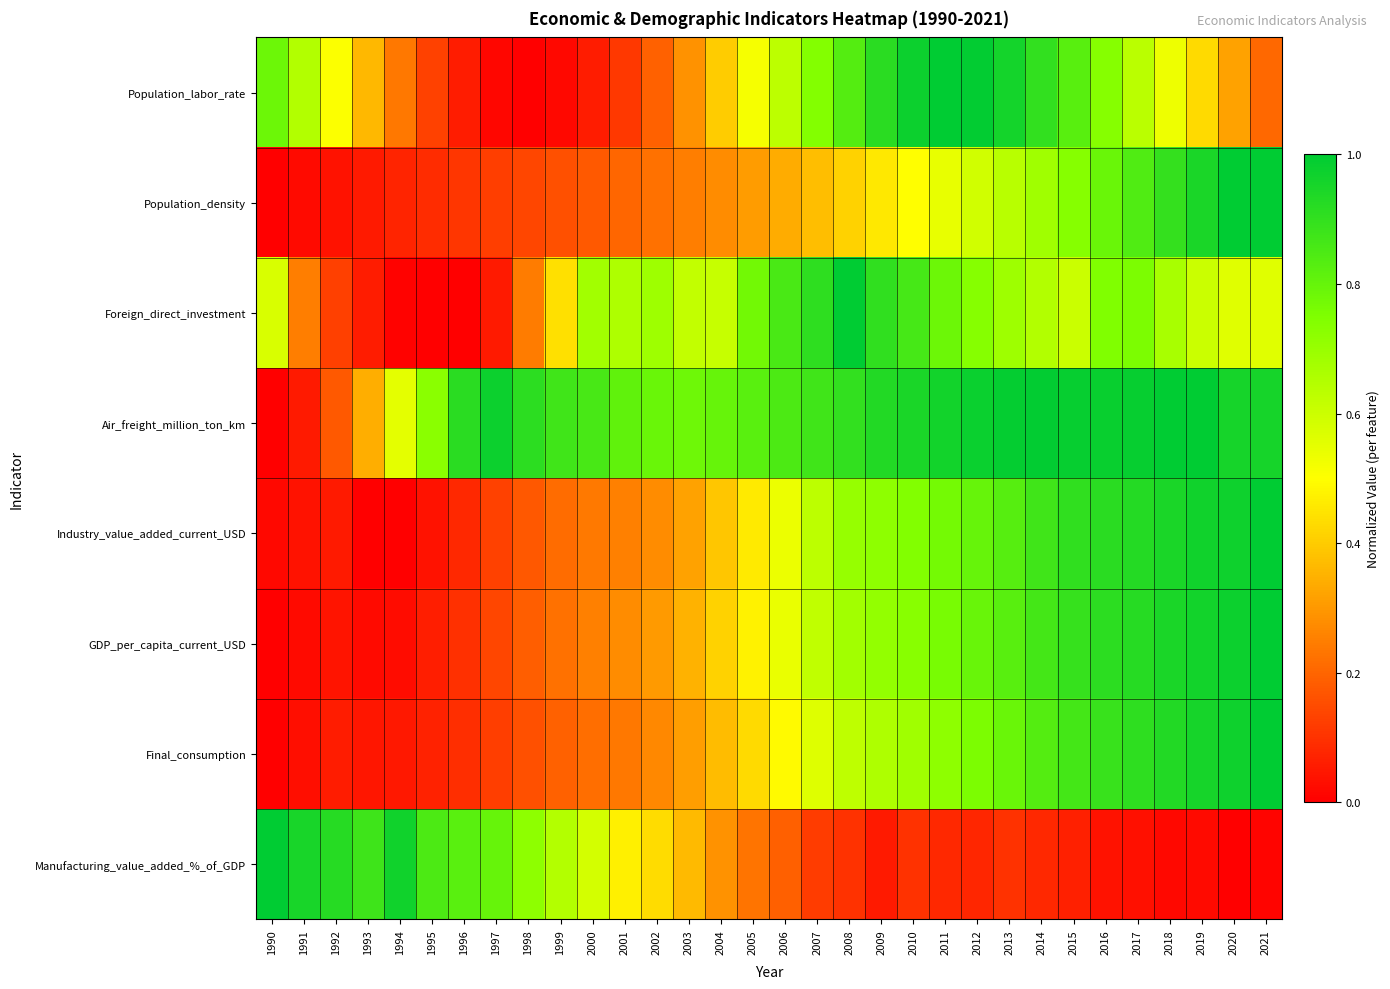

List the series in order of their peak value, lowest first.

Population_labor_rate, Population_density, Foreign_direct_investment, Air_freight_million_ton_km, Industry_value_added_current_USD, GDP_per_capita_current_USD, Final_consumption, Manufacturing_value_added_%_of_GDP